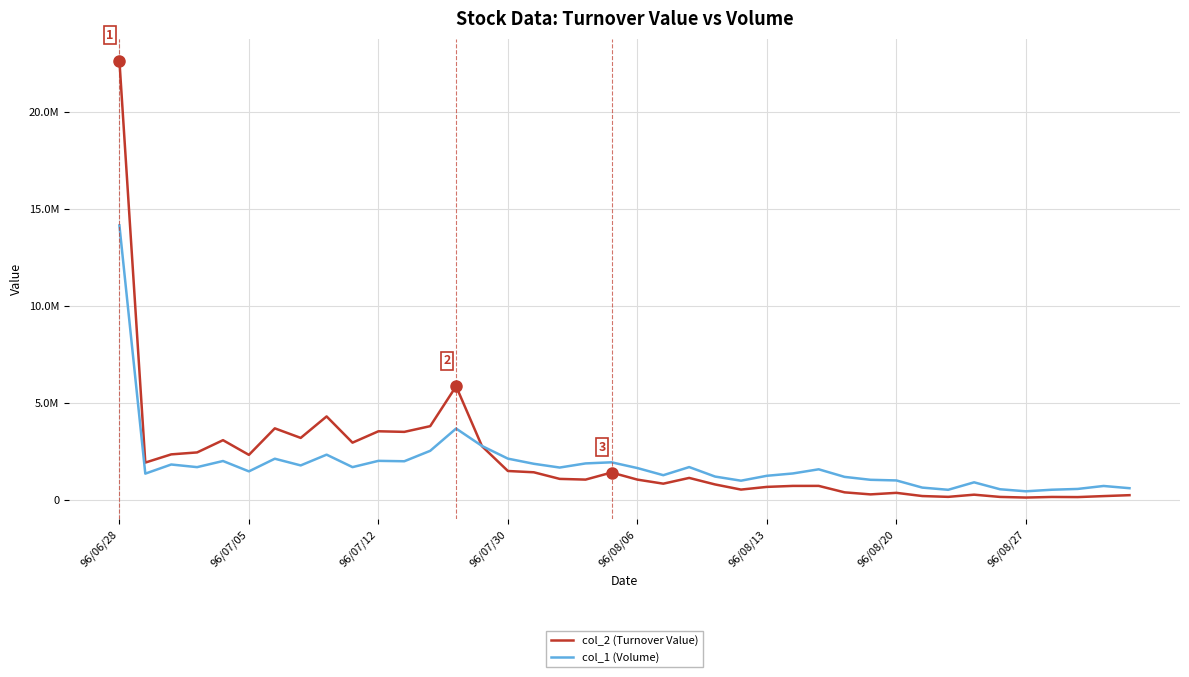

Is this an area chart (filled region under the line)?

No